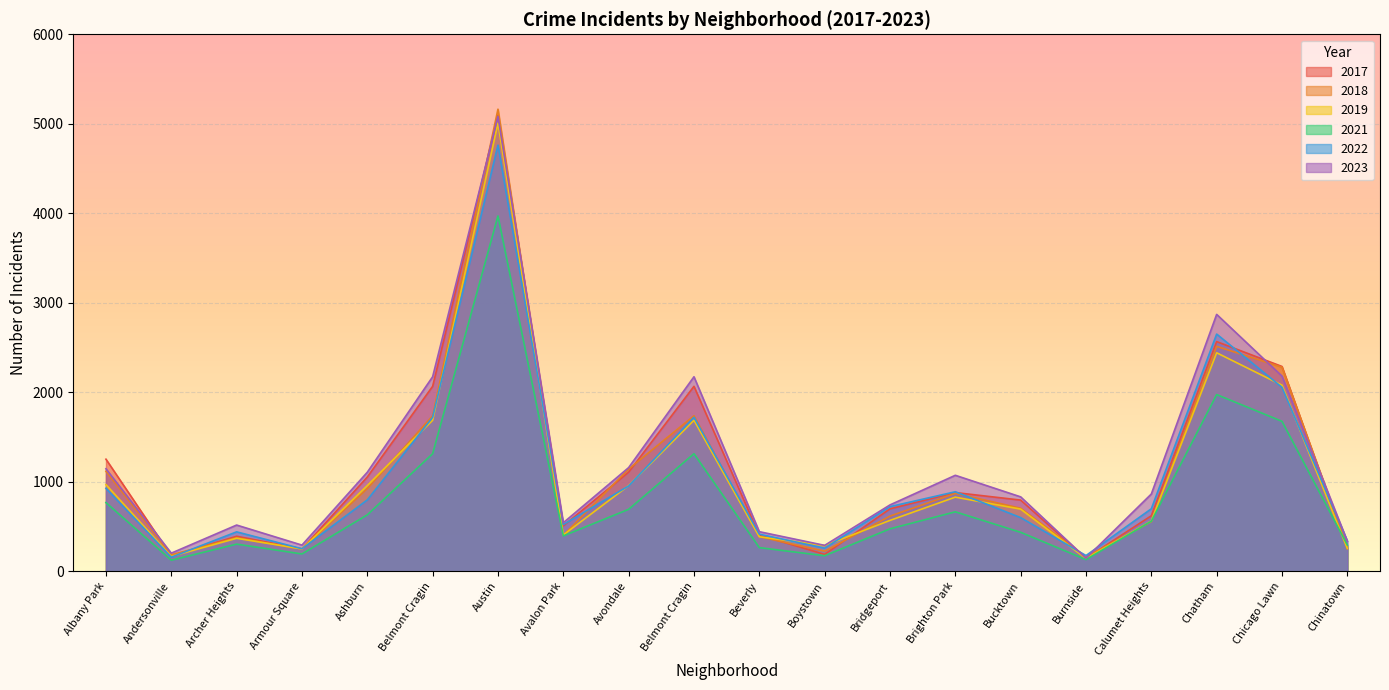

Reading left to right, what are all the values shown in this chart?

2019: Albany Park=968	Andersonville=166	Archer Heights=368	Armour Square=249	Ashburn=957	Belmont Cragin=1687	Austin=5008	Avalon Park=405	Avondale=957	Belmont Cragin=1687	Beverly=385	Boystown=287	Bridgeport=568	Brighton Park=828	Bucktown=694	Burnside=142	Calumet Heights=561	Chatham=2441	Chicago Lawn=2079	Chinatown=253
2022: Albany Park=926	Andersonville=157	Archer Heights=440	Armour Square=251	Ashburn=797	Belmont Cragin=1720	Austin=4761	Avalon Park=522	Avondale=953	Belmont Cragin=1720	Beverly=414	Boystown=258	Bridgeport=722	Brighton Park=888	Bucktown=599	Burnside=175	Calumet Heights=698	Chatham=2650	Chicago Lawn=2055	Chinatown=338
2017: Albany Park=1252	Andersonville=171	Archer Heights=391	Armour Square=250	Ashburn=1053	Belmont Cragin=2066	Austin=5096	Avalon Park=508	Avondale=1107	Belmont Cragin=2066	Beverly=403	Boystown=188	Bridgeport=697	Brighton Park=879	Bucktown=795	Burnside=145	Calumet Heights=620	Chatham=2566	Chicago Lawn=2288	Chinatown=253
2018: Albany Park=1117	Andersonville=184	Archer Heights=374	Armour Square=248	Ashburn=924	Belmont Cragin=1737	Austin=5163	Avalon Park=401	Avondale=1142	Belmont Cragin=1737	Beverly=386	Boystown=224	Bridgeport=616	Brighton Park=870	Bucktown=704	Burnside=160	Calumet Heights=554	Chatham=2513	Chicago Lawn=2280	Chinatown=273
2021: Albany Park=767	Andersonville=123	Archer Heights=303	Armour Square=193	Ashburn=630	Belmont Cragin=1313	Austin=3970	Avalon Park=395	Avondale=692	Belmont Cragin=1313	Beverly=264	Boystown=173	Bridgeport=474	Brighton Park=664	Bucktown=435	Burnside=130	Calumet Heights=559	Chatham=1974	Chicago Lawn=1675	Chinatown=293
2023: Albany Park=1145	Andersonville=202	Archer Heights=516	Armour Square=292	Ashburn=1106	Belmont Cragin=2173	Austin=5081	Avalon Park=542	Avondale=1158	Belmont Cragin=2173	Beverly=442	Boystown=289	Bridgeport=741	Brighton Park=1072	Bucktown=831	Burnside=146	Calumet Heights=863	Chatham=2870	Chicago Lawn=2180	Chinatown=335